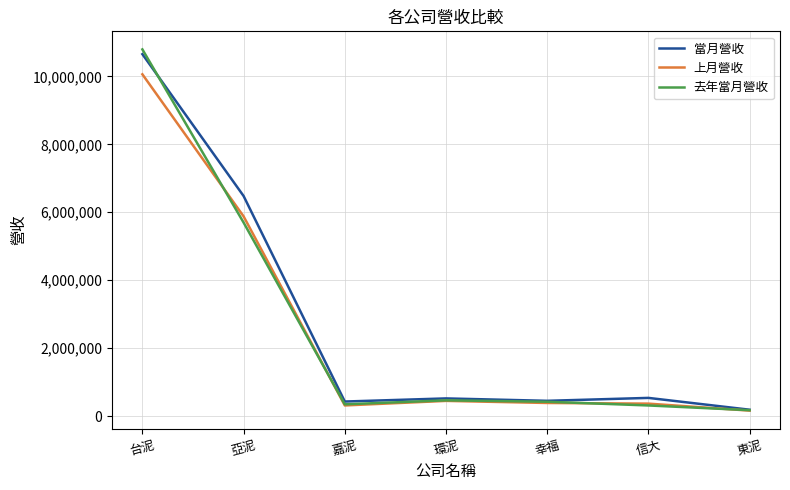

Which series has the widest spread of values?

去年當月營收